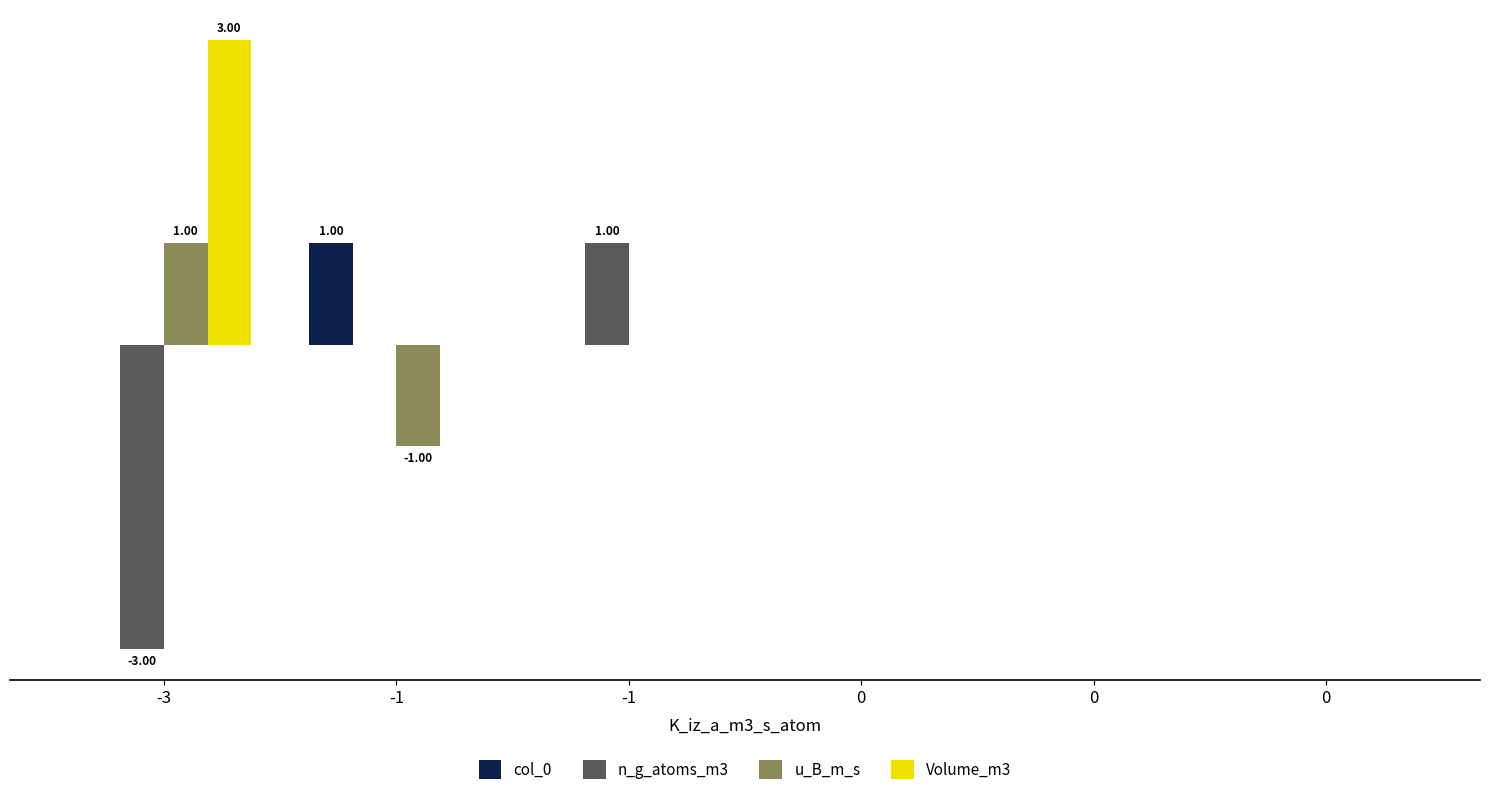

What is the minimum value shown in the chart?

-3